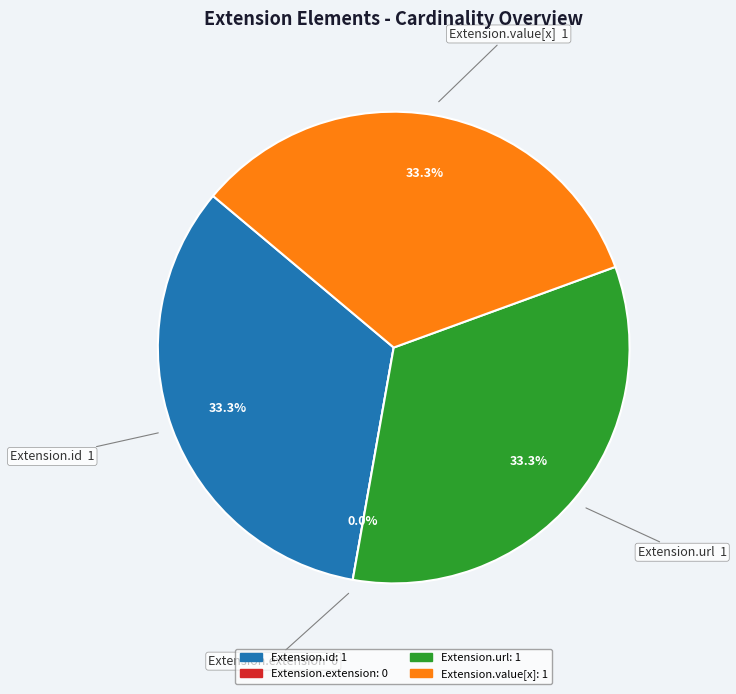

How many segments does this pie chart have?

4